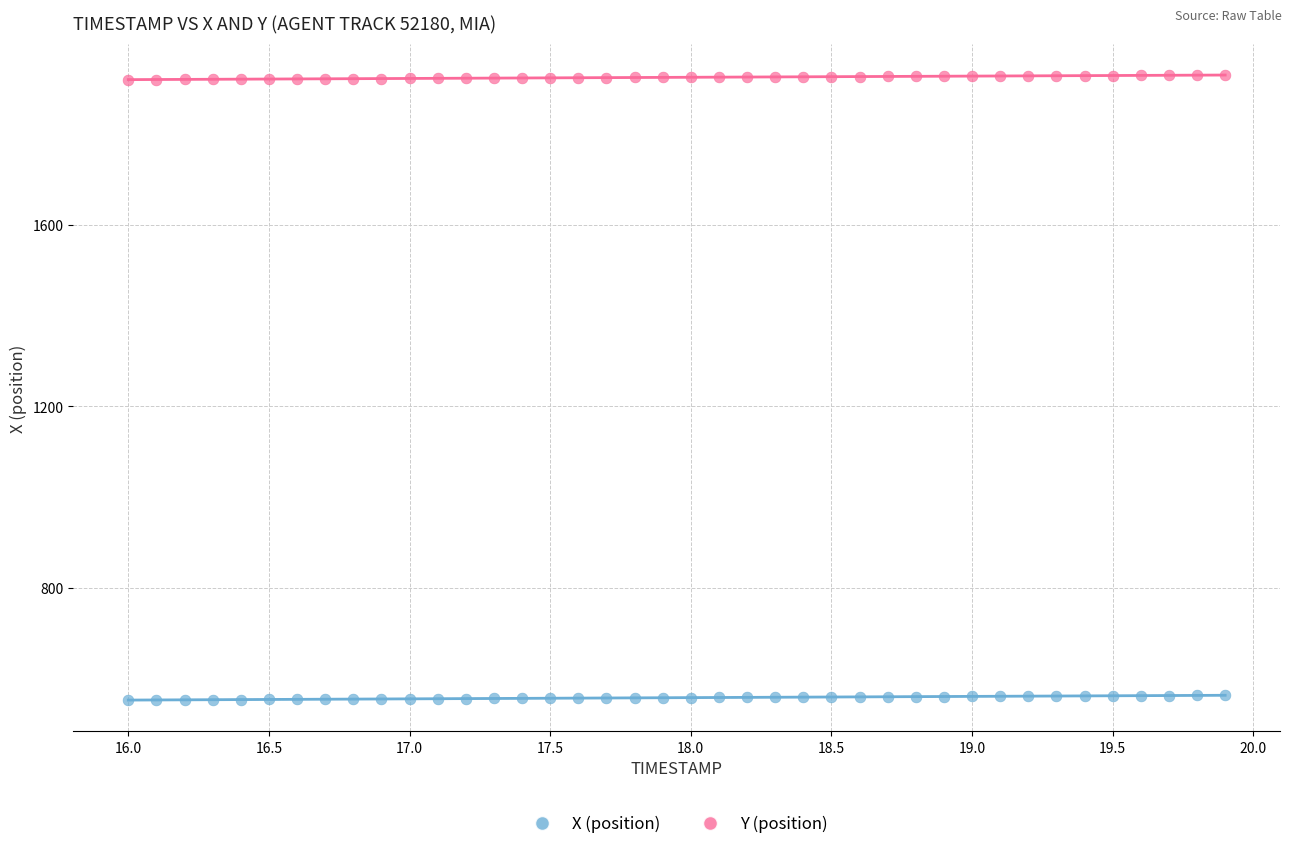

Across all data points, what is the range of X values (max minus min)?

3.9